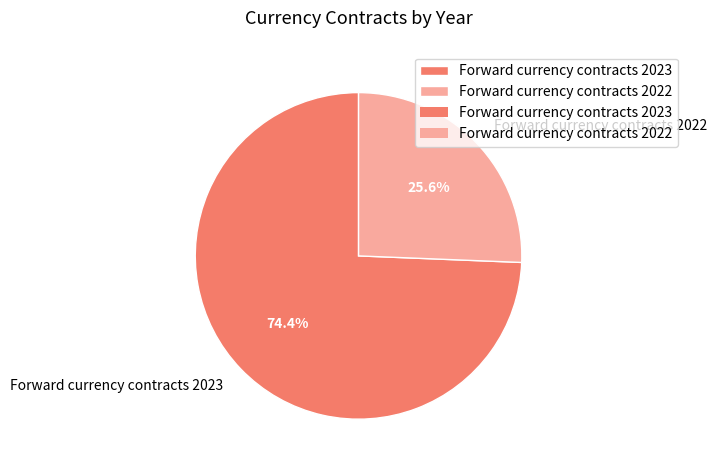

What is the ratio of the value at Forward currency contracts 2023 to the value at Forward currency contracts 2022?

2.9